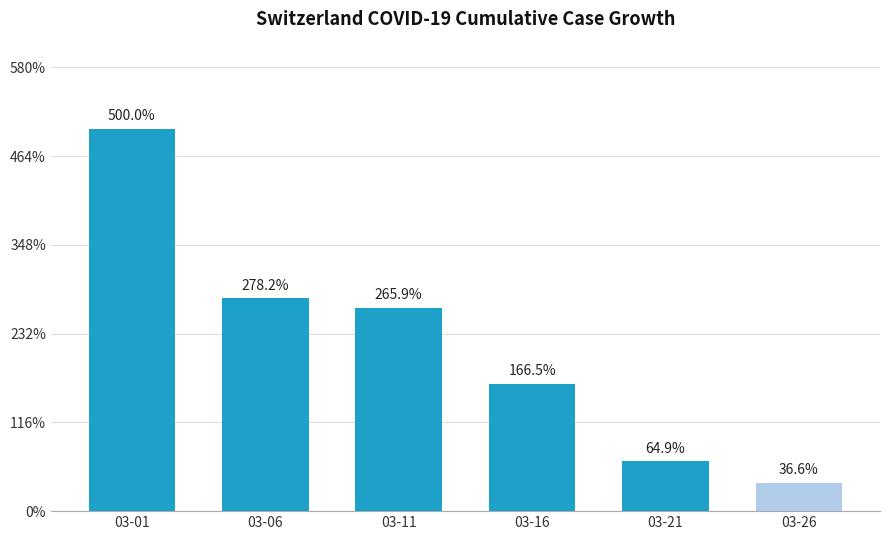

True or false: the data shows 36.6 at 03-26.

True